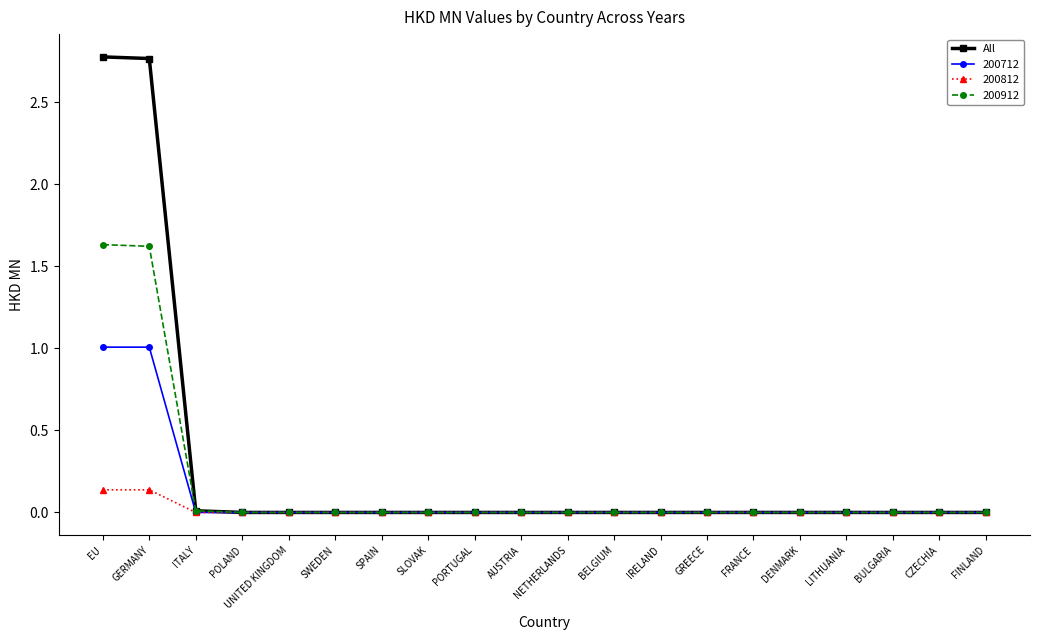

How many categories are shown in the chart?

20